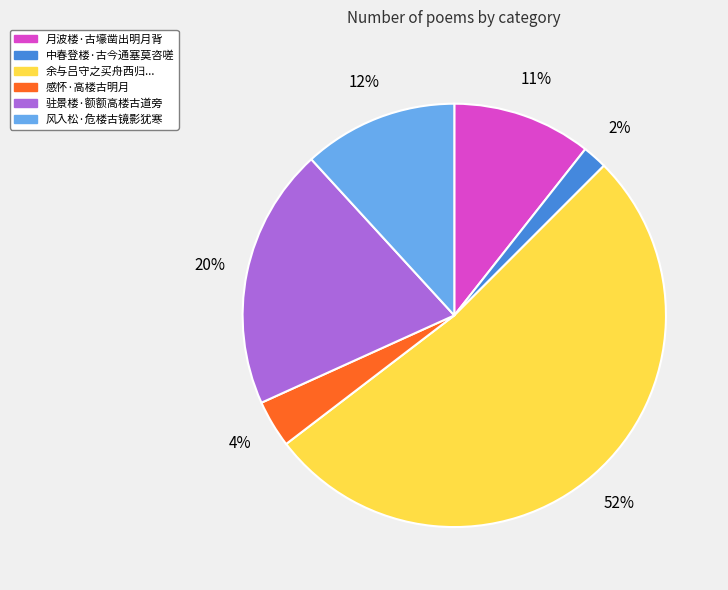

Does any single category account for the majority?

Yes